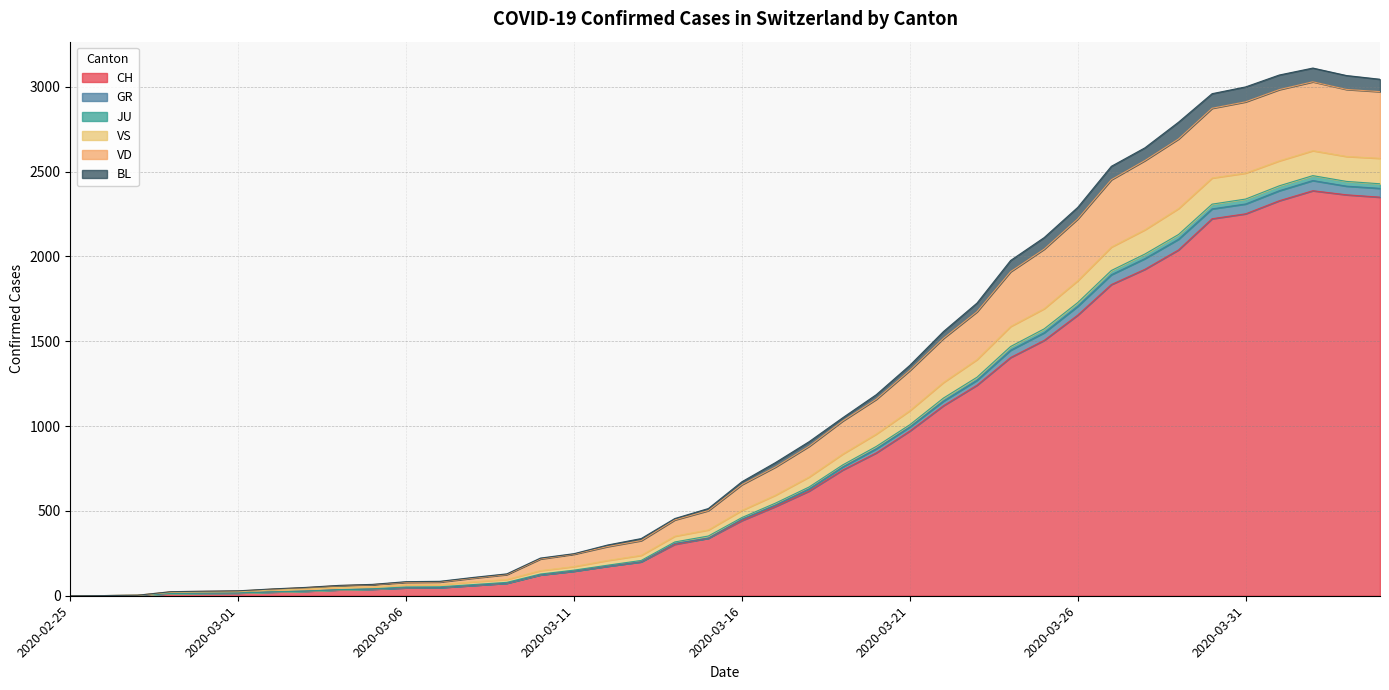

What are all the series names shown in the legend?

CH, GR, JU, VS, VD, BL